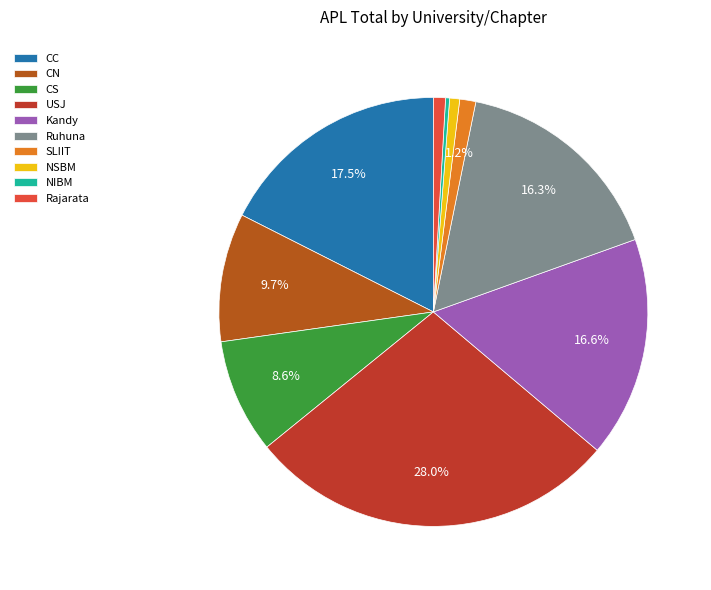

Which slice is the smallest?

NIBM